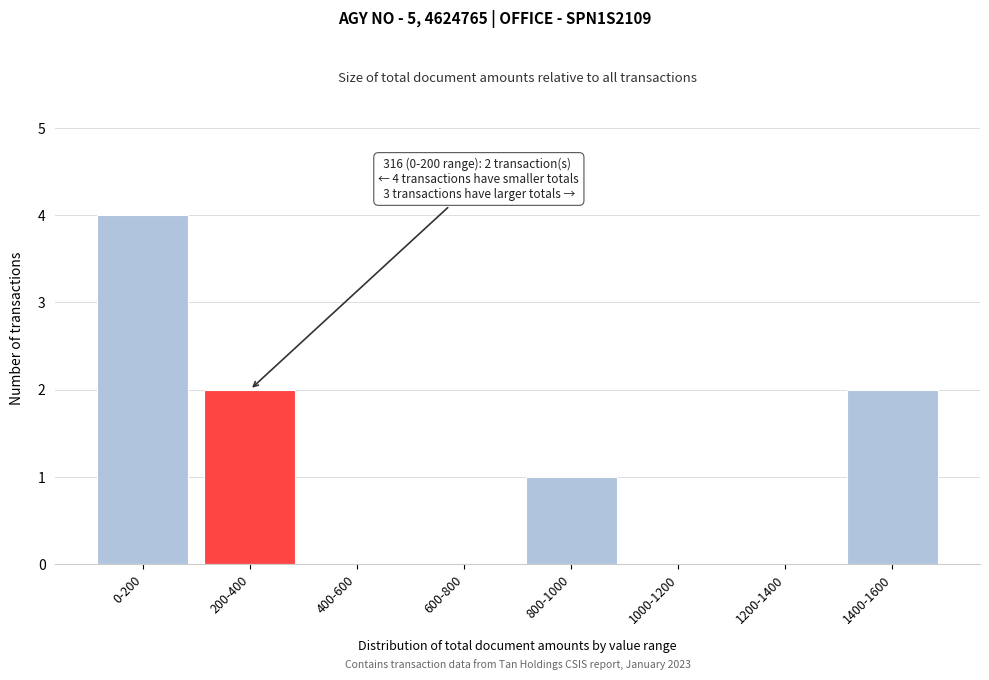

Reading left to right, extract all data points from this chart.

0-200=4	200-400=2	400-600=0	600-800=0	800-1000=1	1000-1200=0	1200-1400=0	1400-1600=2